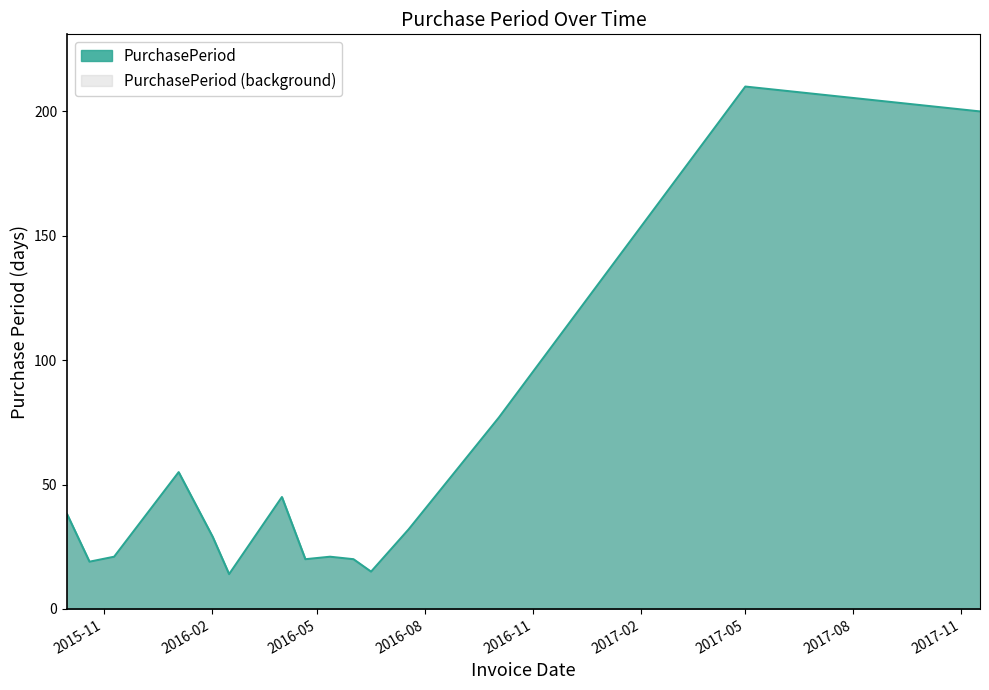

How many lines are shown in the chart?

1